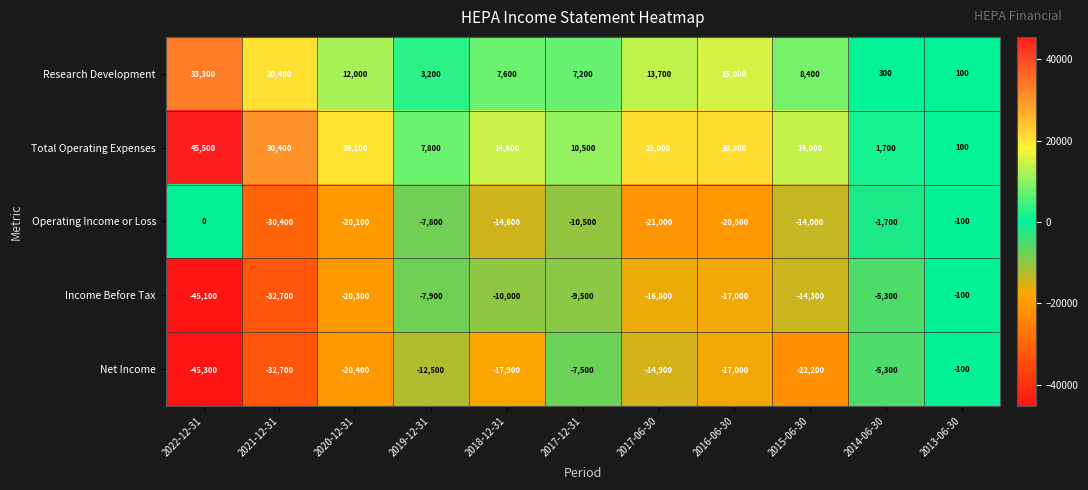

Between 2021-12-31 and 2020-12-31, which series saw the biggest shift?

Income Before Tax